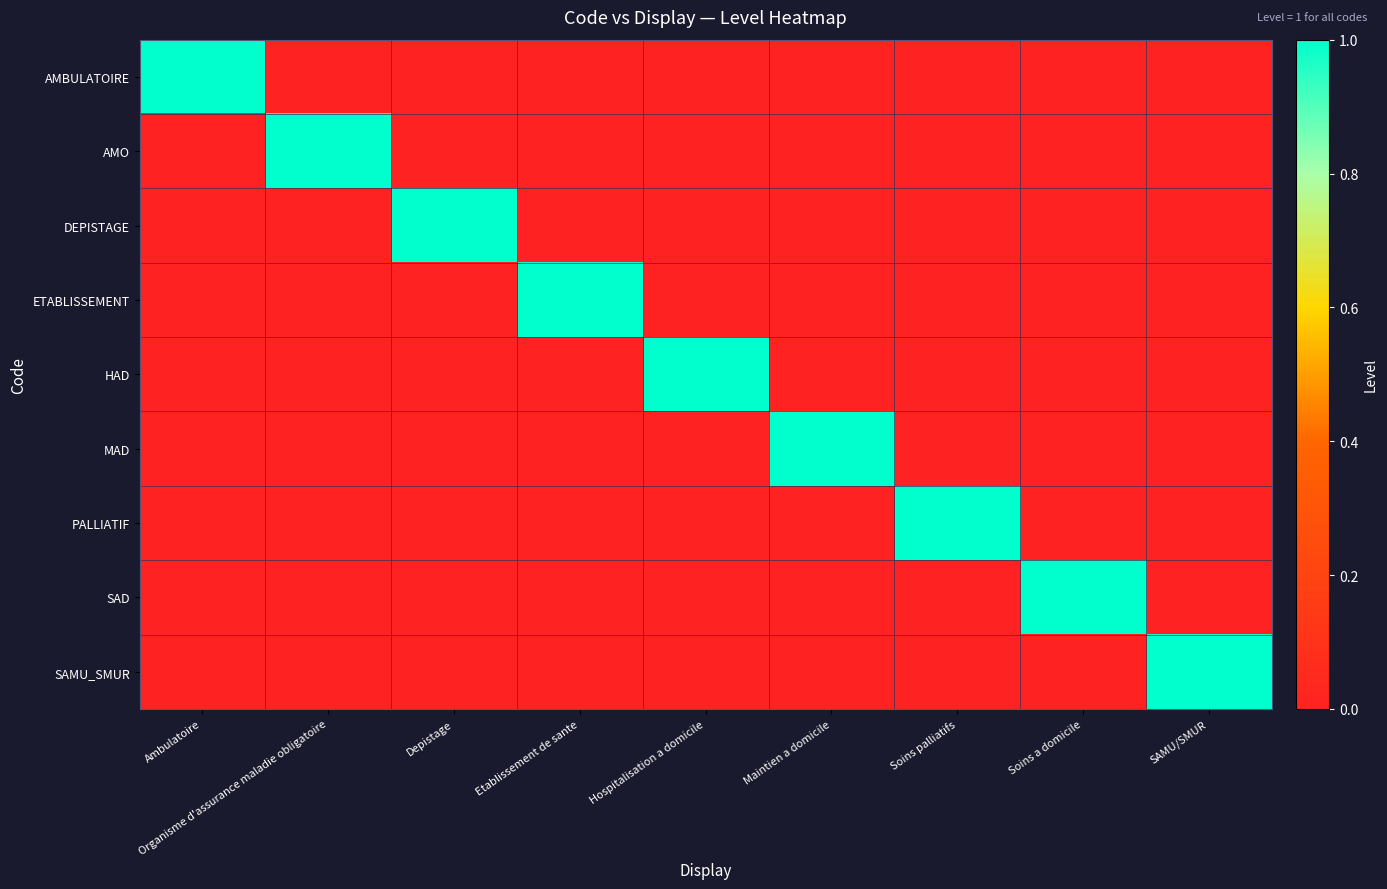

The value of AMO at Organisme d'assurance maladie obligatoire is 1. True or false?

True